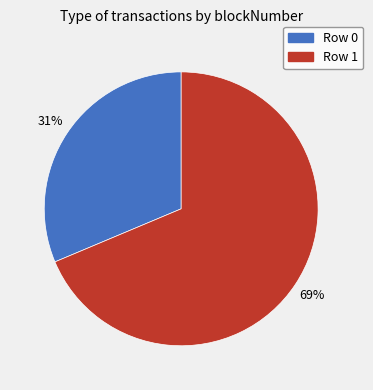

Does any single category account for the majority?

Yes